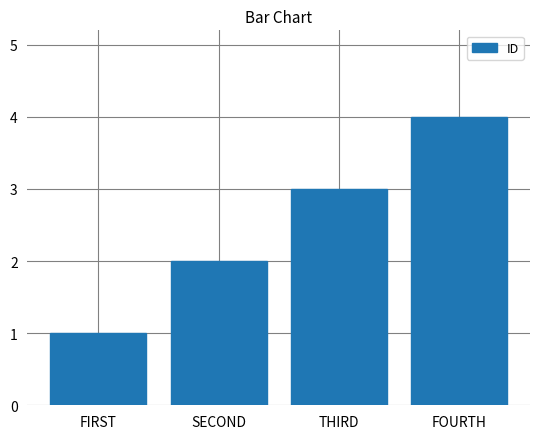

What value does the data have at FOURTH?

4